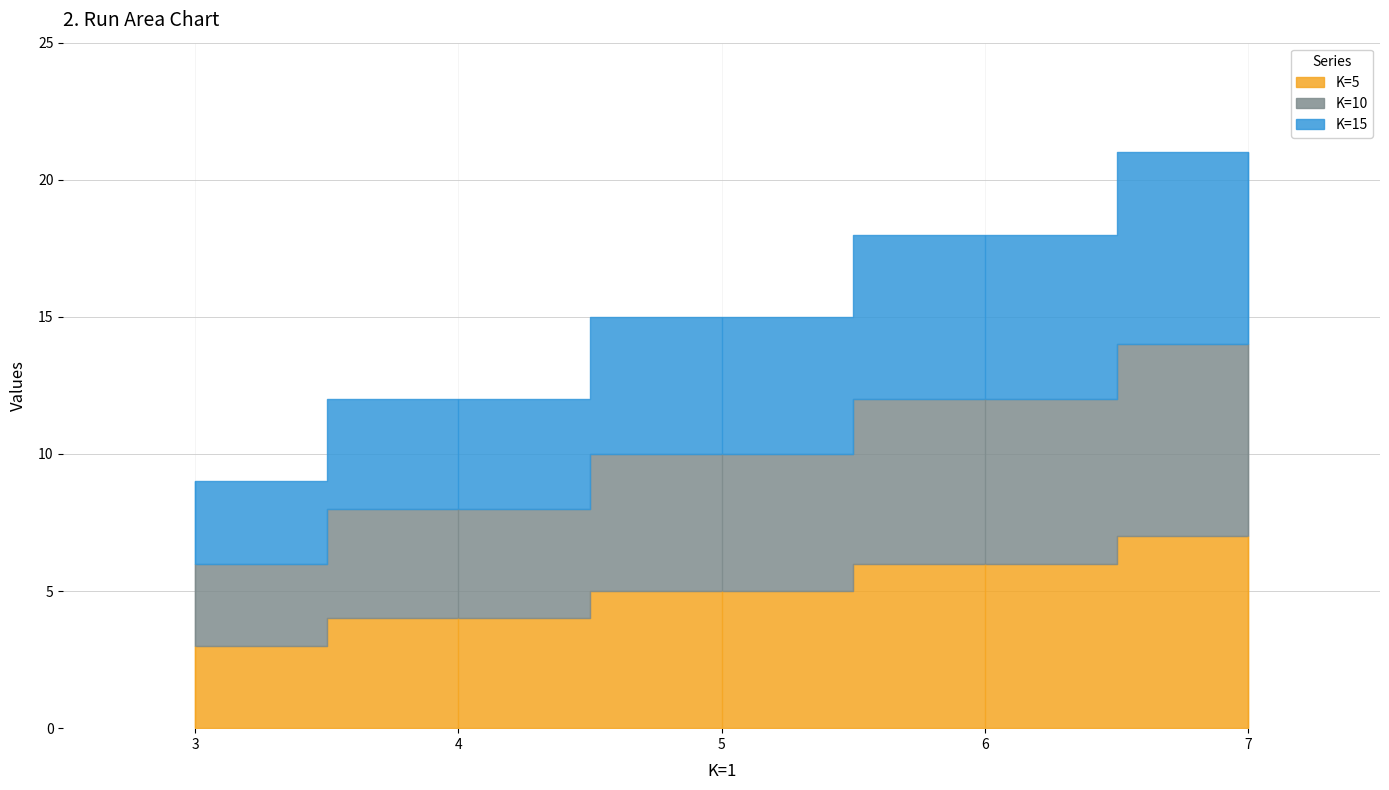

How many categories are shown in the chart?

5